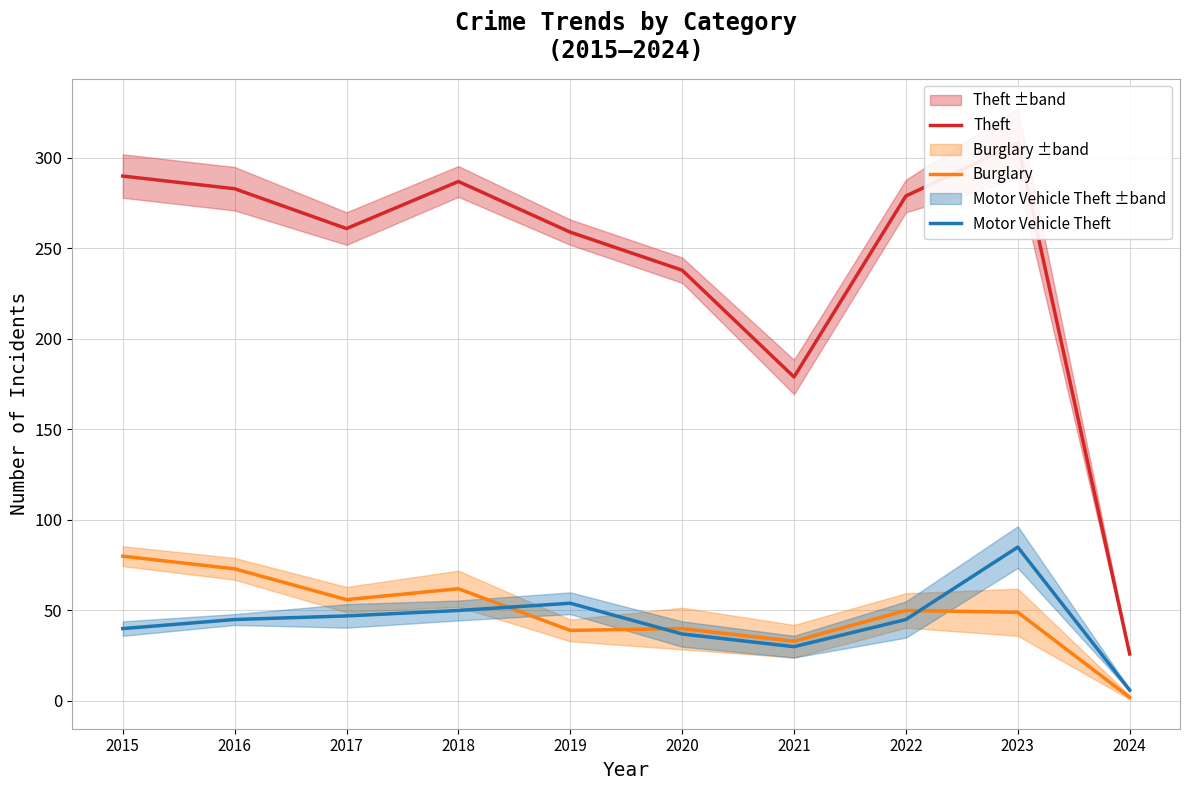

Is it true that Motor Vehicle Theft equals 61 at 2020?

False